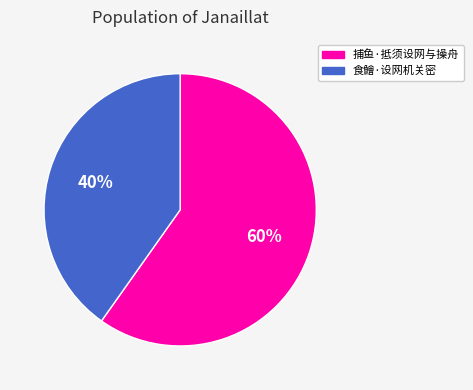

Does 食鱠·设网机关密 represent more than half of the total?

No